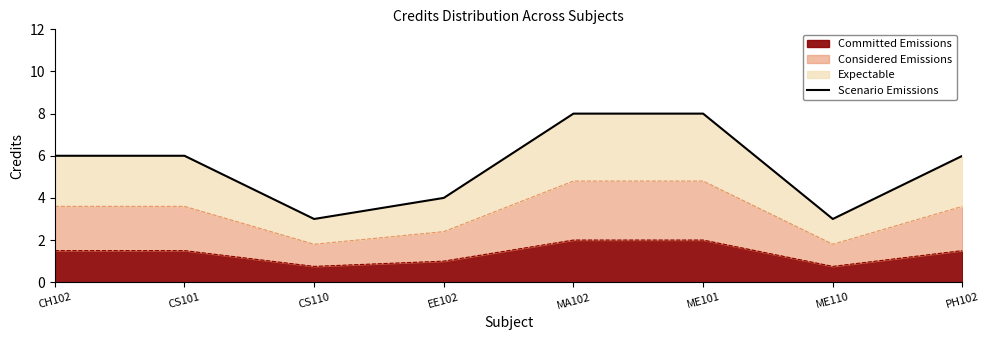

The chart shows a value of 8 at MA102. True or false?

True